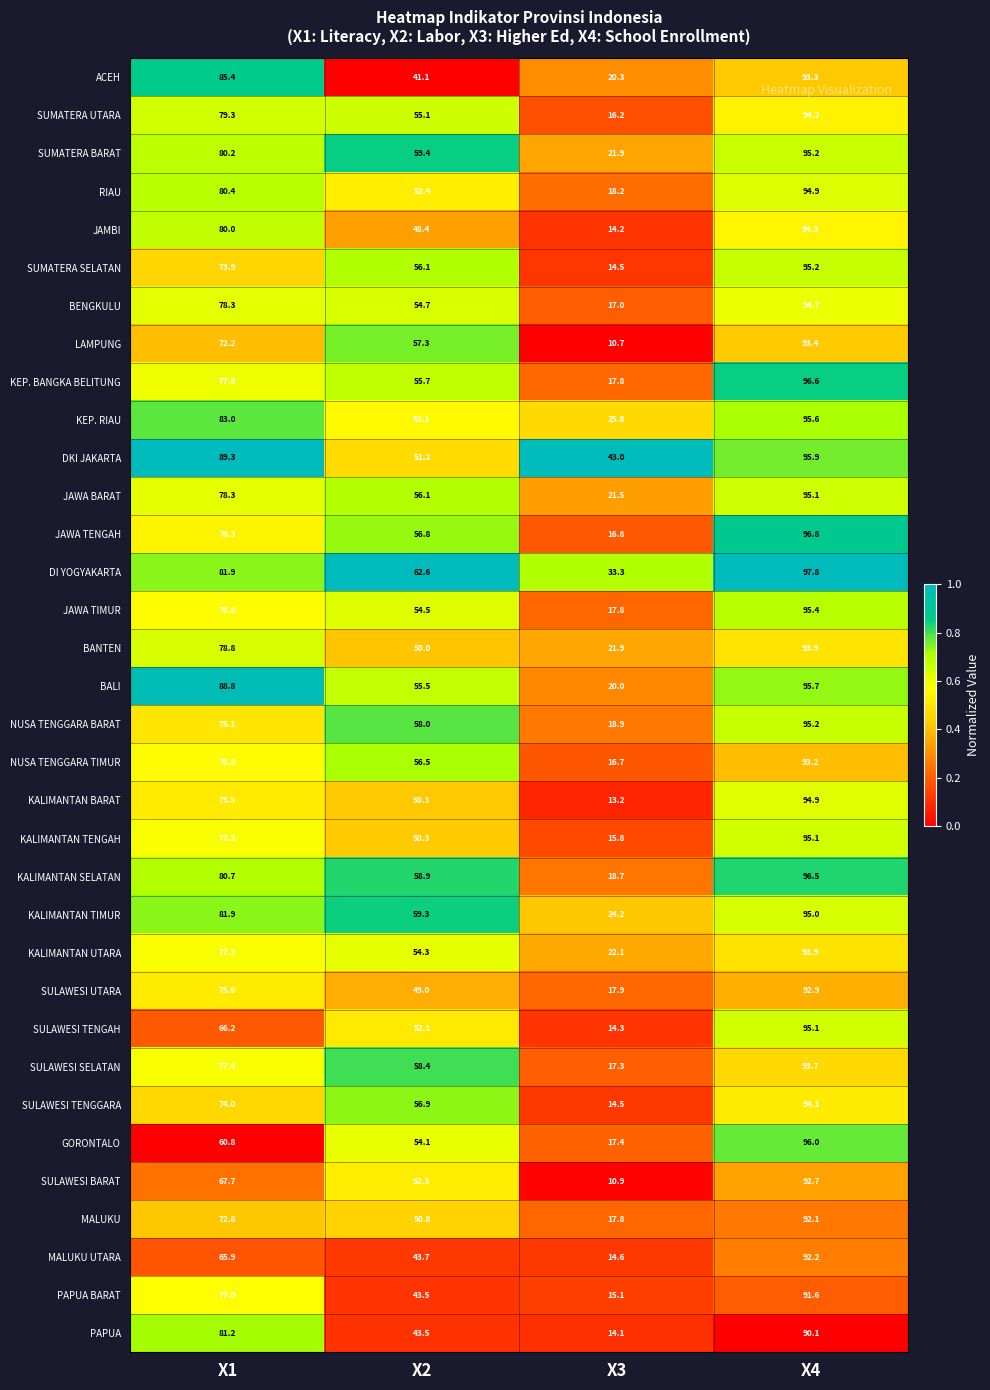

The ACEH series shows 93.3 at X4. True or false?

True